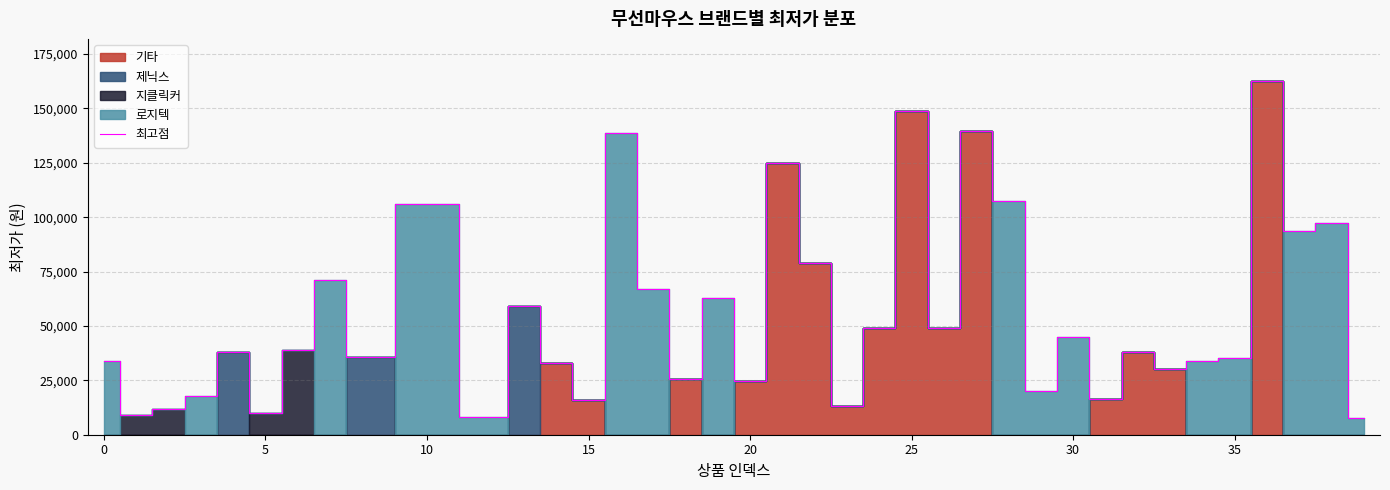

How many data points does each series have?

38